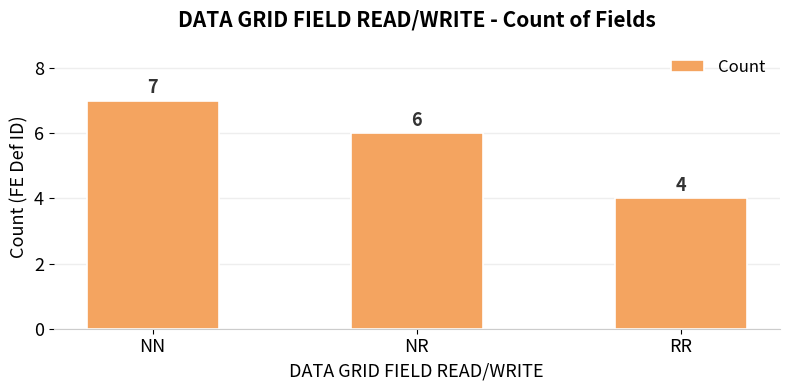

The chart shows a value of 6 at RR. True or false?

False